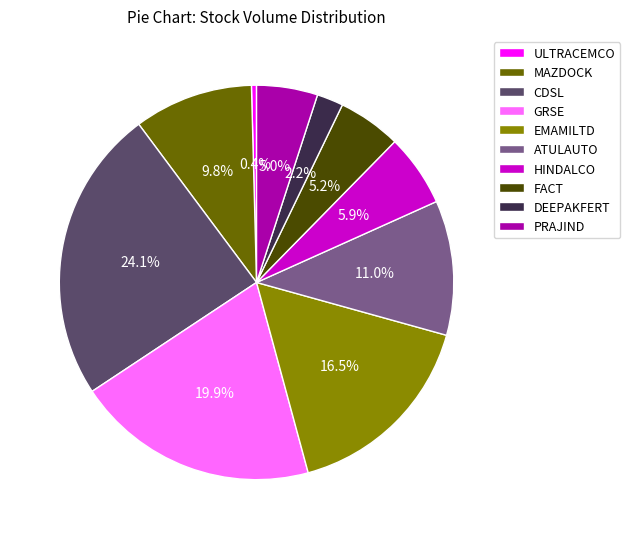

Which category has the smallest portion of the pie?

ULTRACEMCO